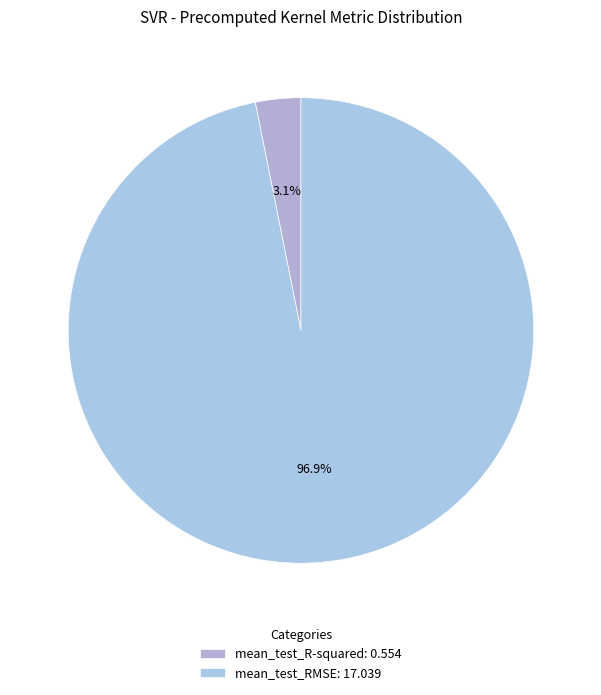

True or false: mean_test_R-squared accounts for 14% of the total.

False